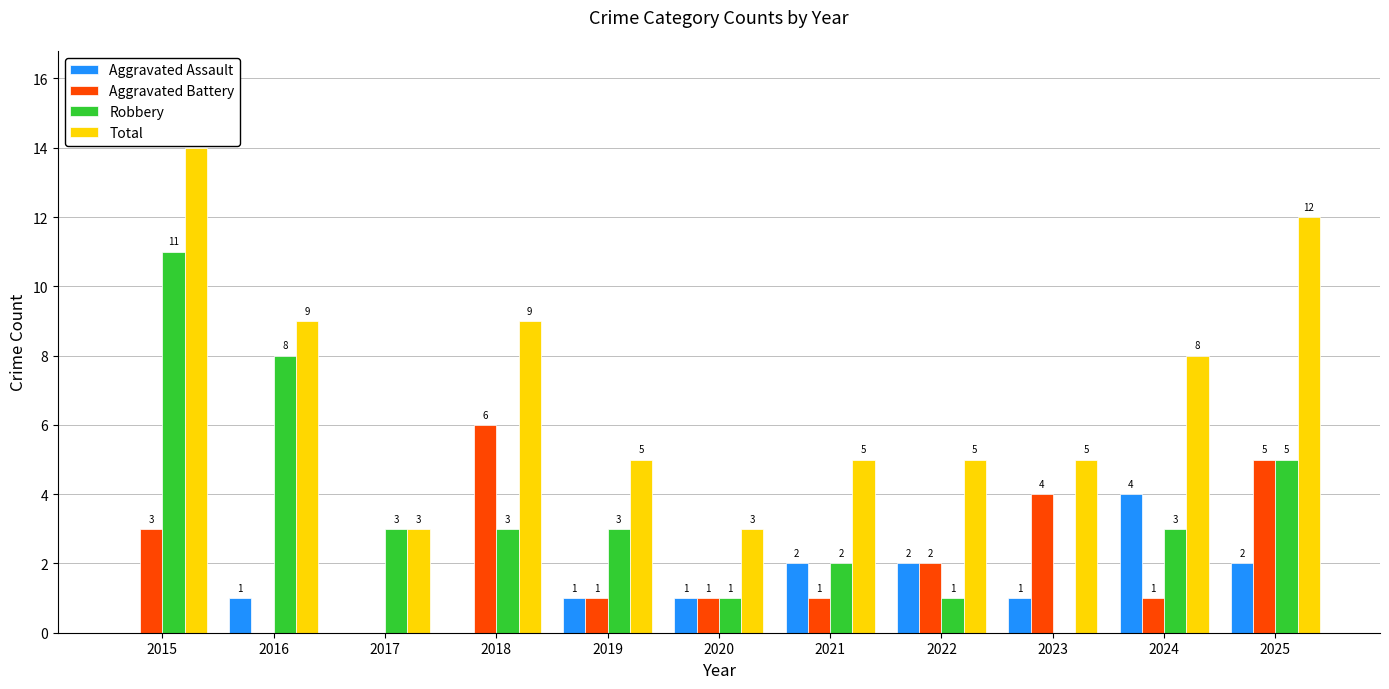

What is the sum of all Robbery values?

40